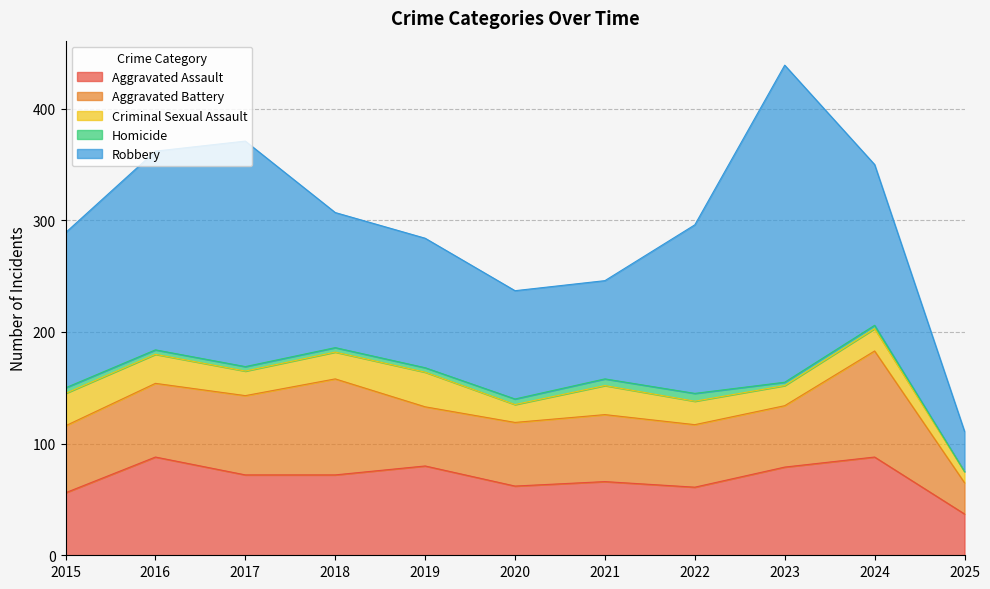

How many data points in Criminal Sexual Assault are less than 22?

5